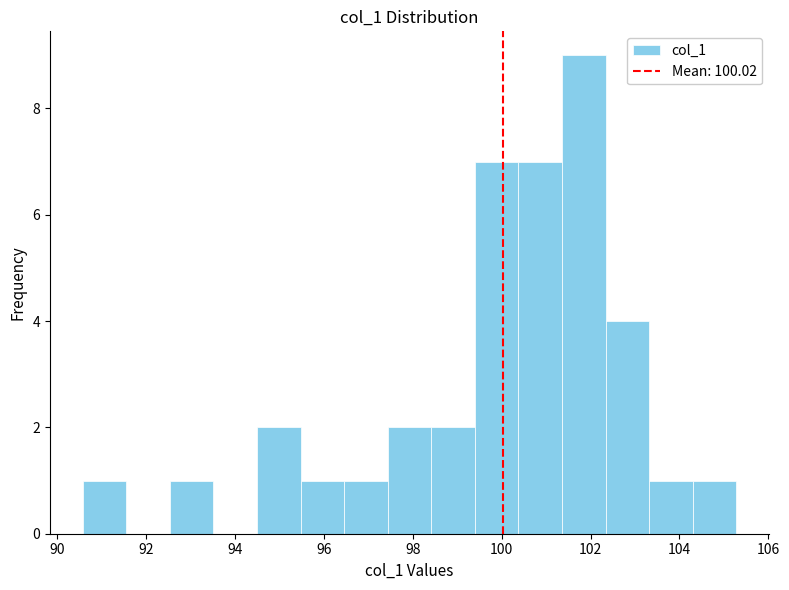

What is the height of the bar covering 100.4 to 101.4 on the x-axis? Neither the bar edges nor the heights are printed on the chart, so give them approximately, as read against the axes.

7